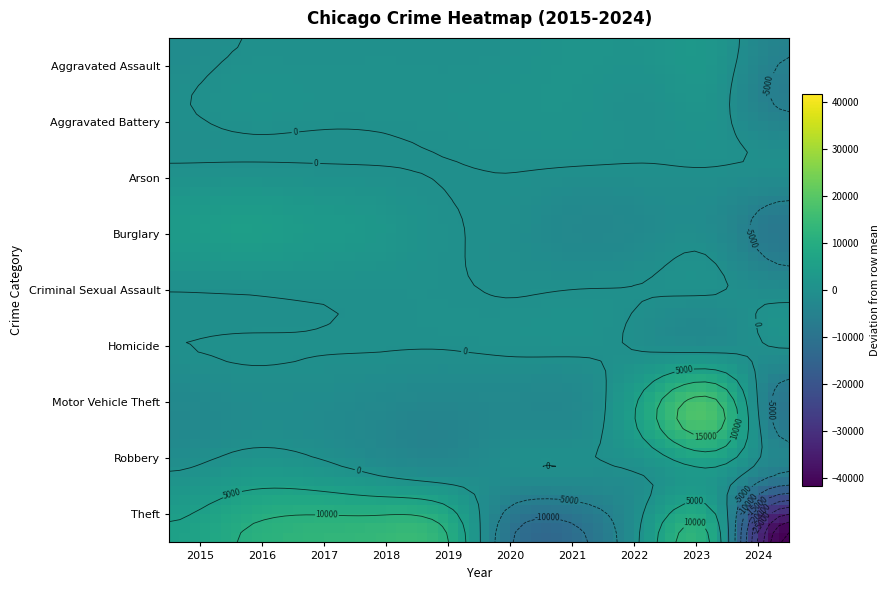

Which series has the largest total across all categories?

Theft